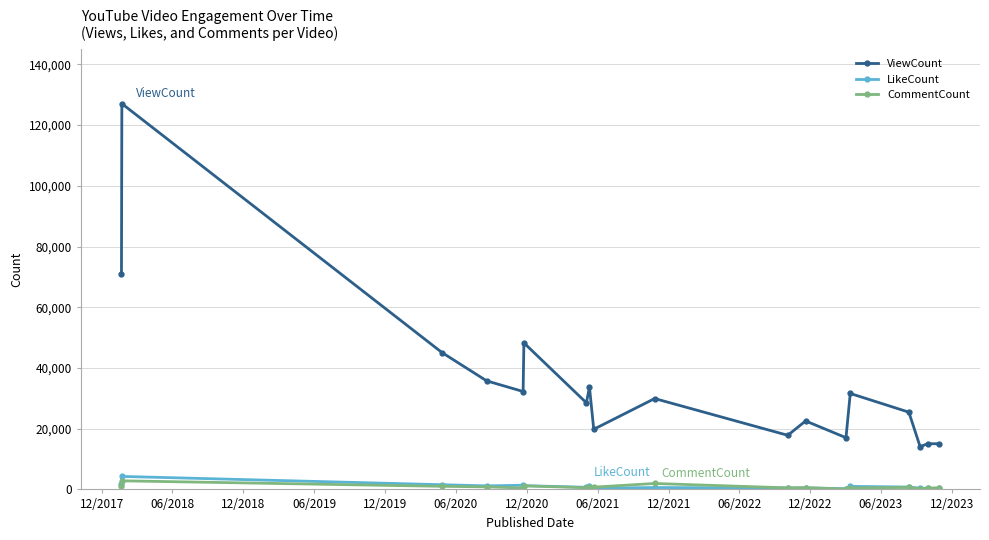

True or false: ViewCount has more than 0 points higher than both neighbors.

True